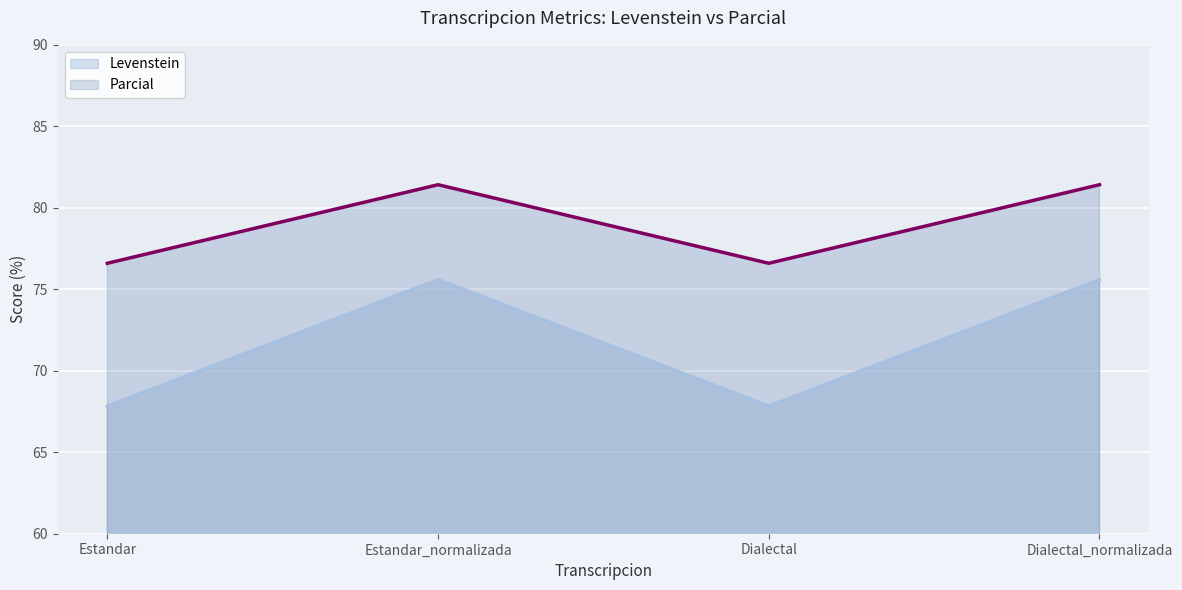

How many data points in Levenstein are above 75?

2